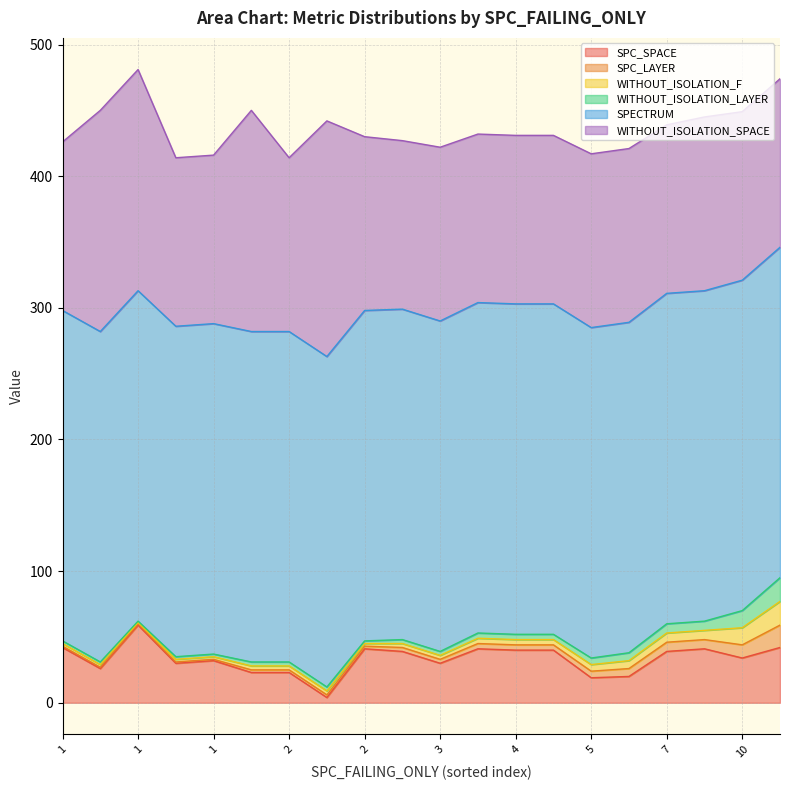

List the series in order of their peak value, lowest first.

SPC_LAYER, WITHOUT_ISOLATION_F, WITHOUT_ISOLATION_LAYER, SPC_SPACE, WITHOUT_ISOLATION_SPACE, SPECTRUM